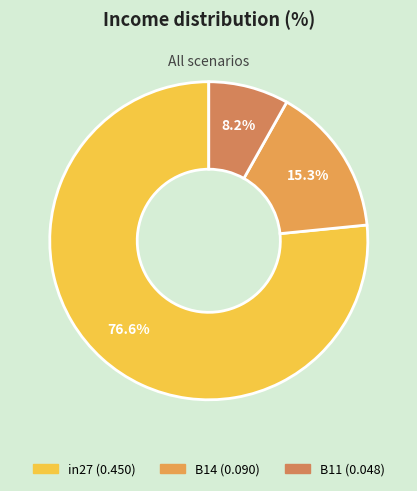

What percentage is NOT represented by in27?

23.4%